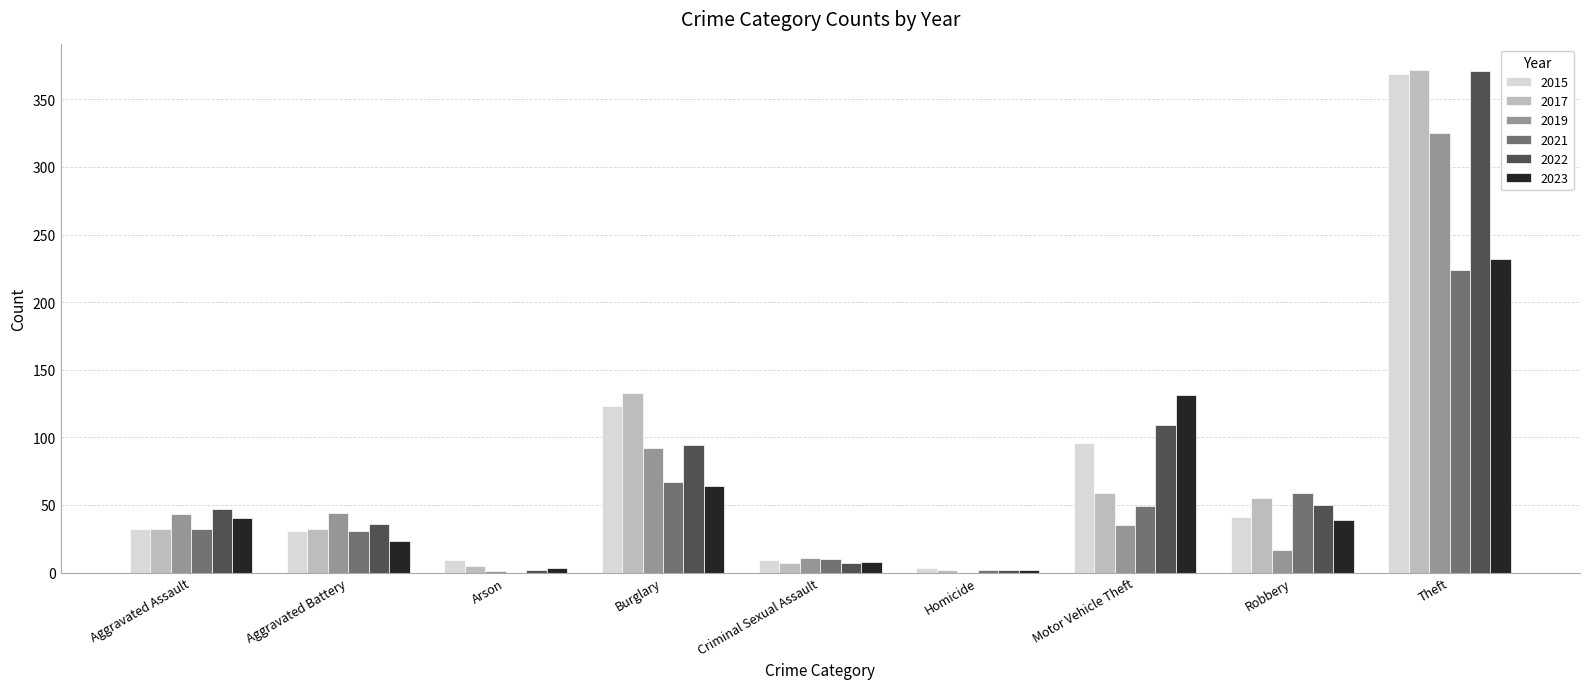

Is the value of 2022 at Criminal Sexual Assault greater than the value of 2019 at Motor Vehicle Theft?

No